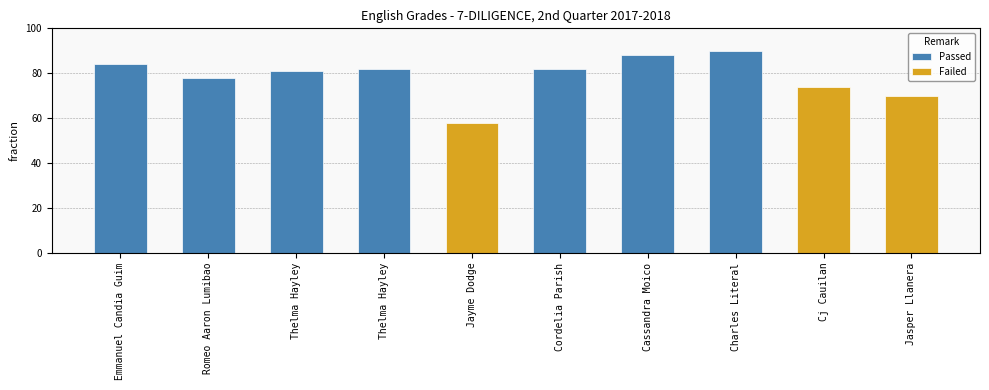

What is the value of the 10th bar from the left?

70